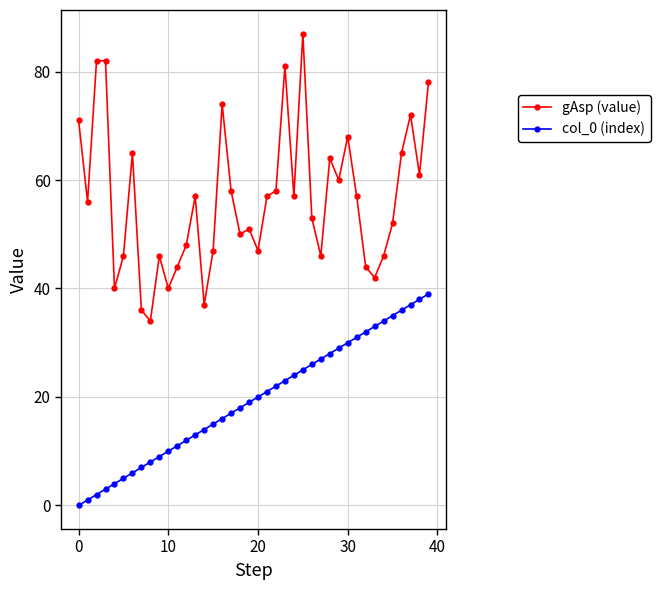

True or false: col_0 (index) and gAsp (value) intersect in this chart.

False